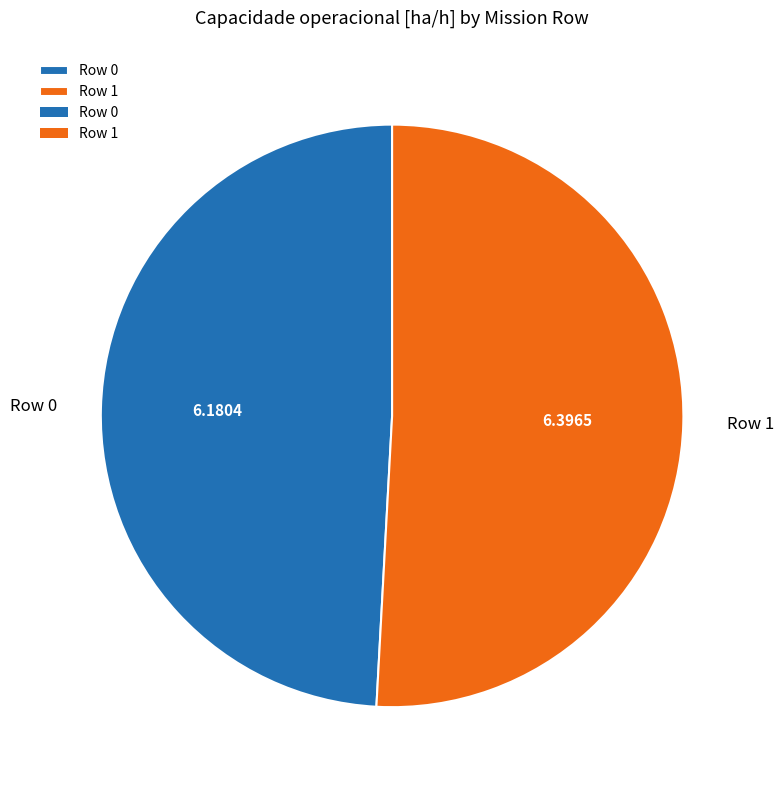

Between Row 1 and Row 0, which is larger?

Row 1